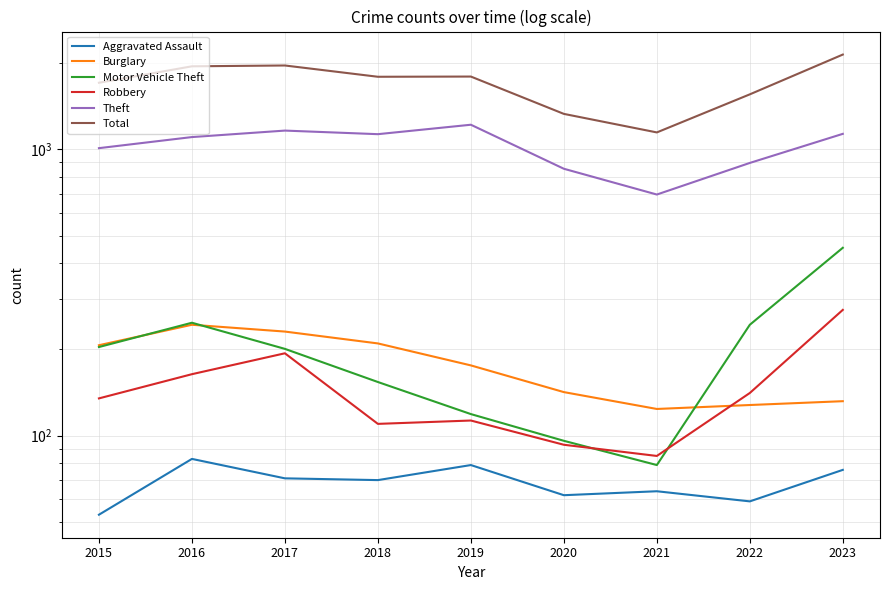

Does the chart display data point markers on the line(s)?

No